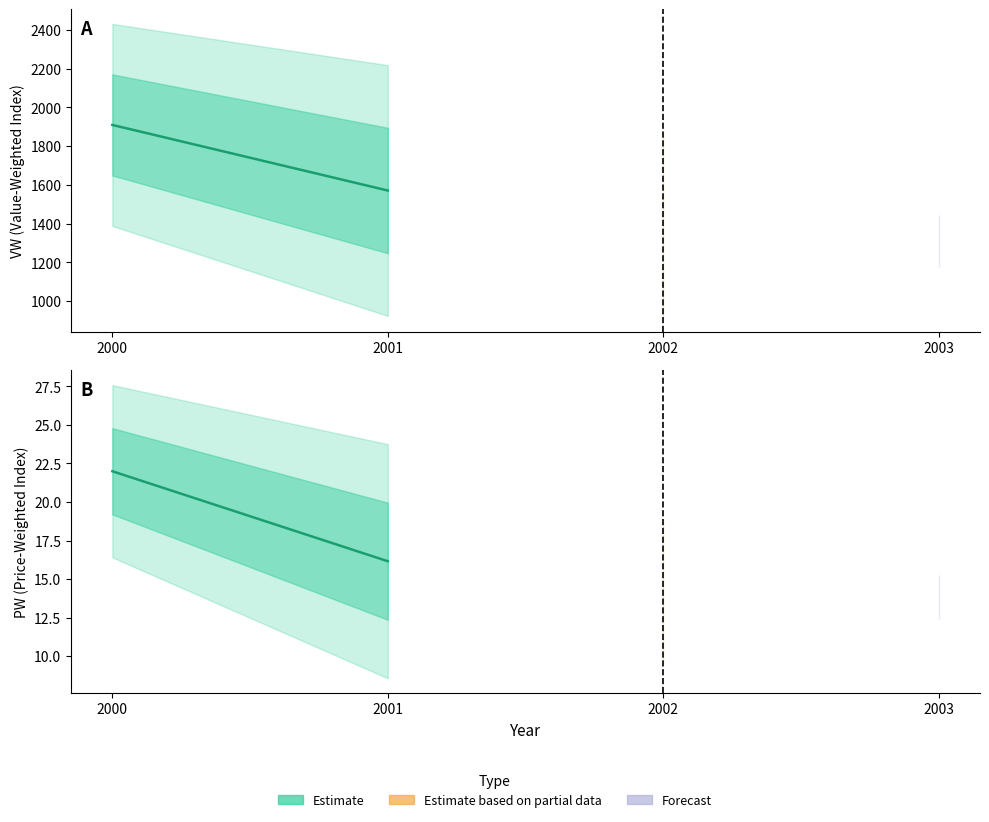

List the labels in order of value, smallest first.

2001, 2000